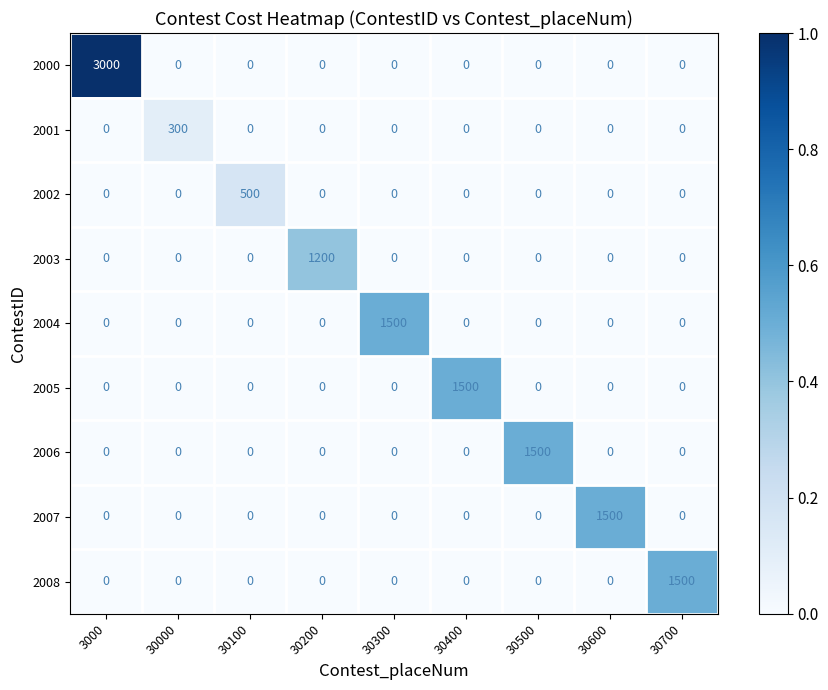

Which series has the largest total across all categories?

2000